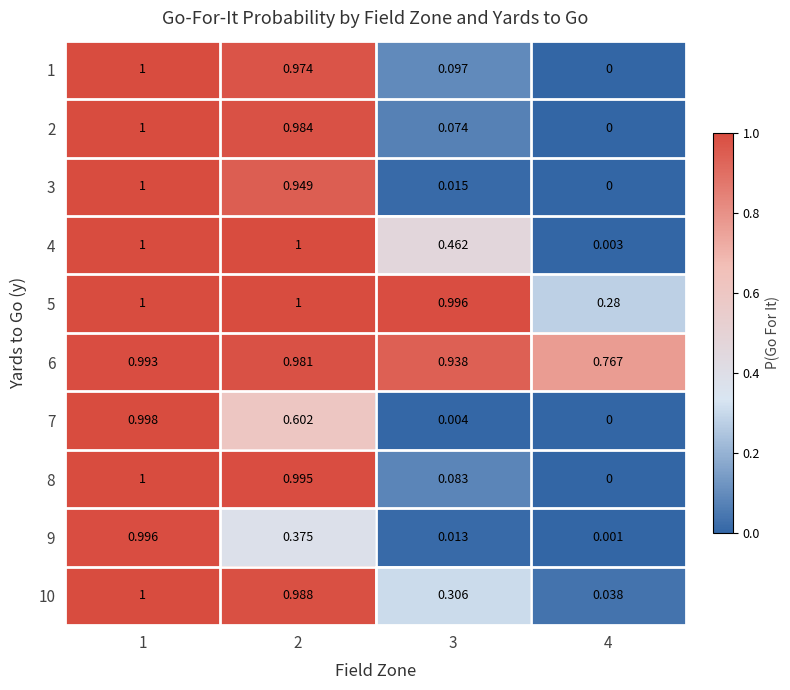

Which series has the largest total across all categories?

6